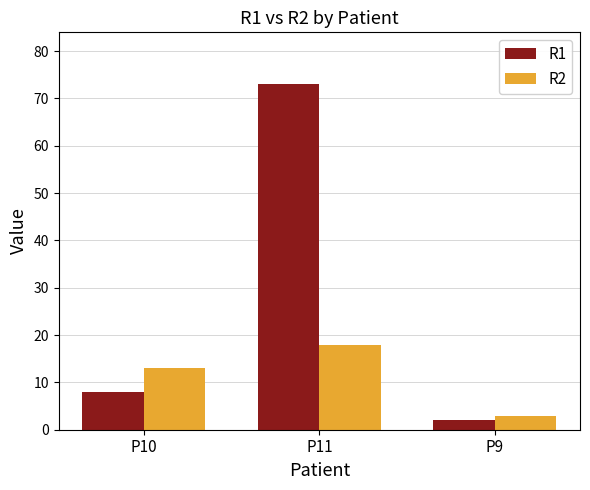

At which label does R1 reach its minimum?

P9